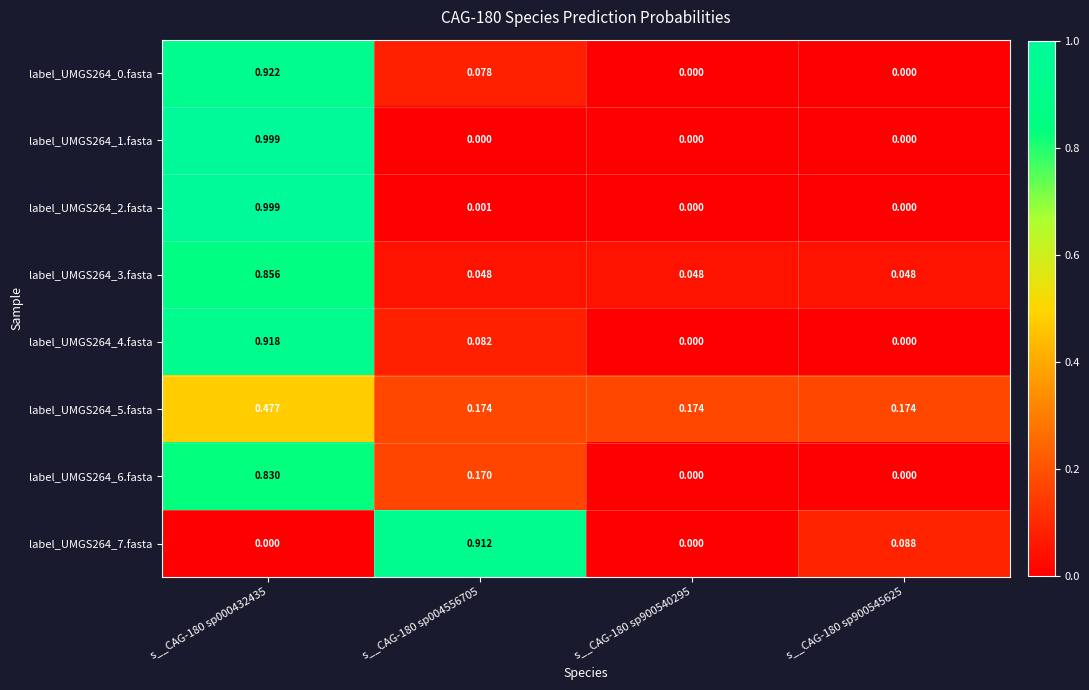

Is the value of label_UMGS264_0.fasta at s__CAG-180 sp900545625 greater than the value of label_UMGS264_7.fasta at s__CAG-180 sp004556705?

No